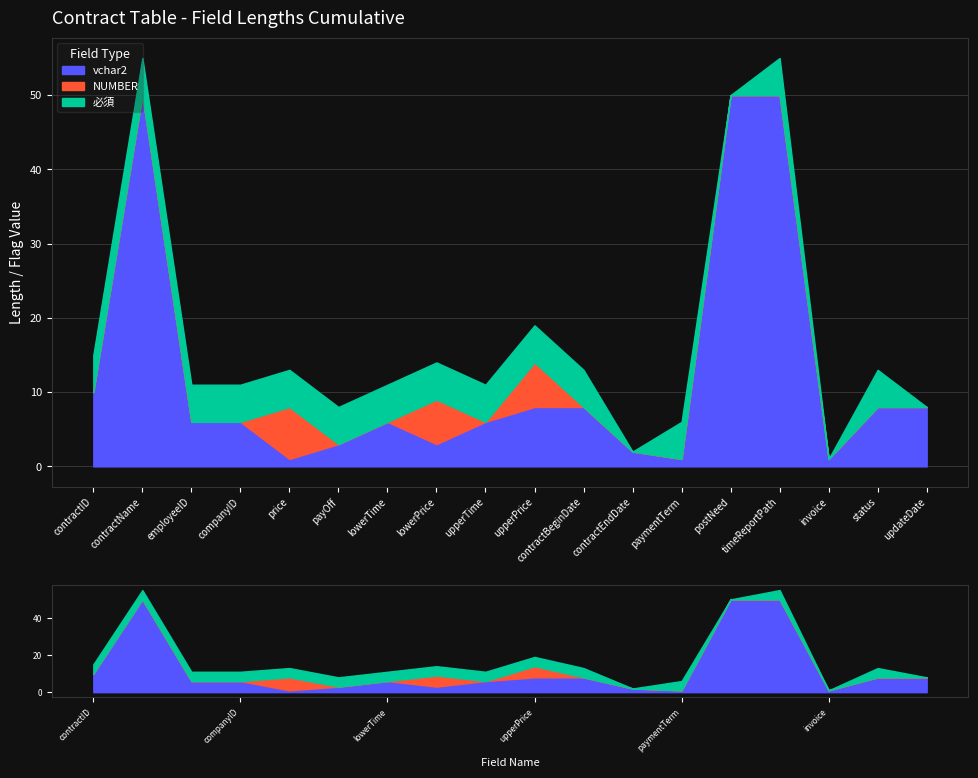

At which category does vchar2 reach its first local valley?

price